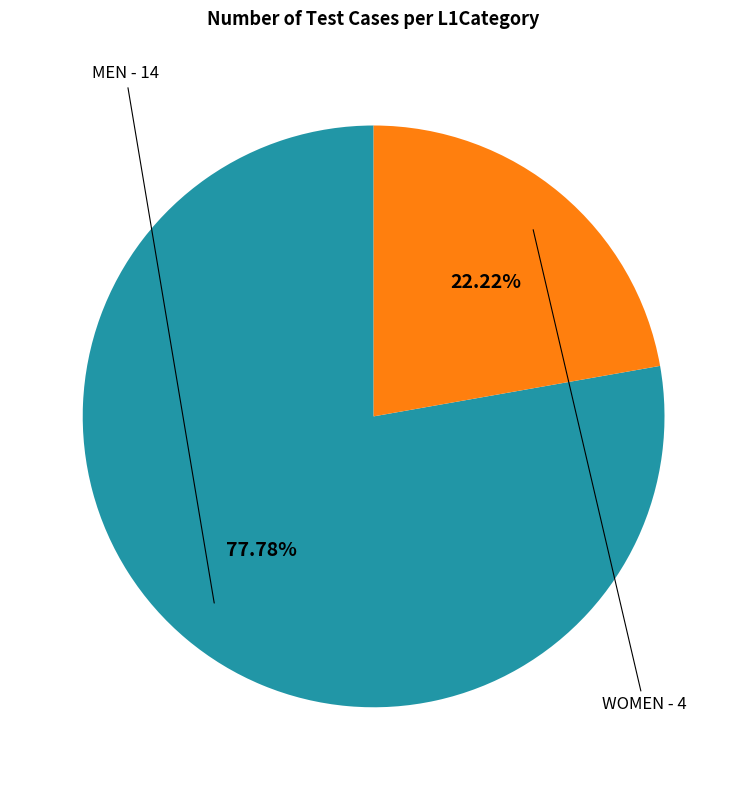

Which slice represents more than half of the pie?

MEN